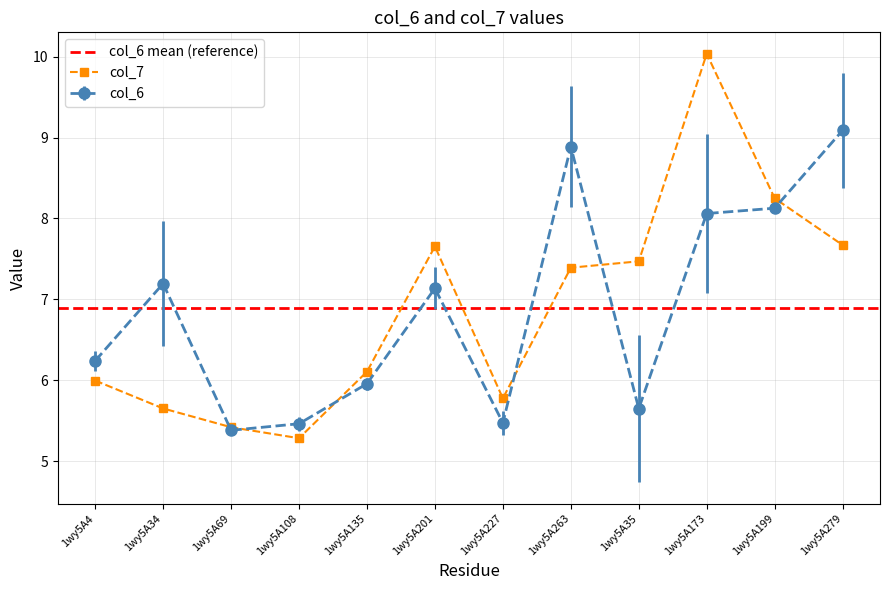

What is the maximum value for col_7?

10.0